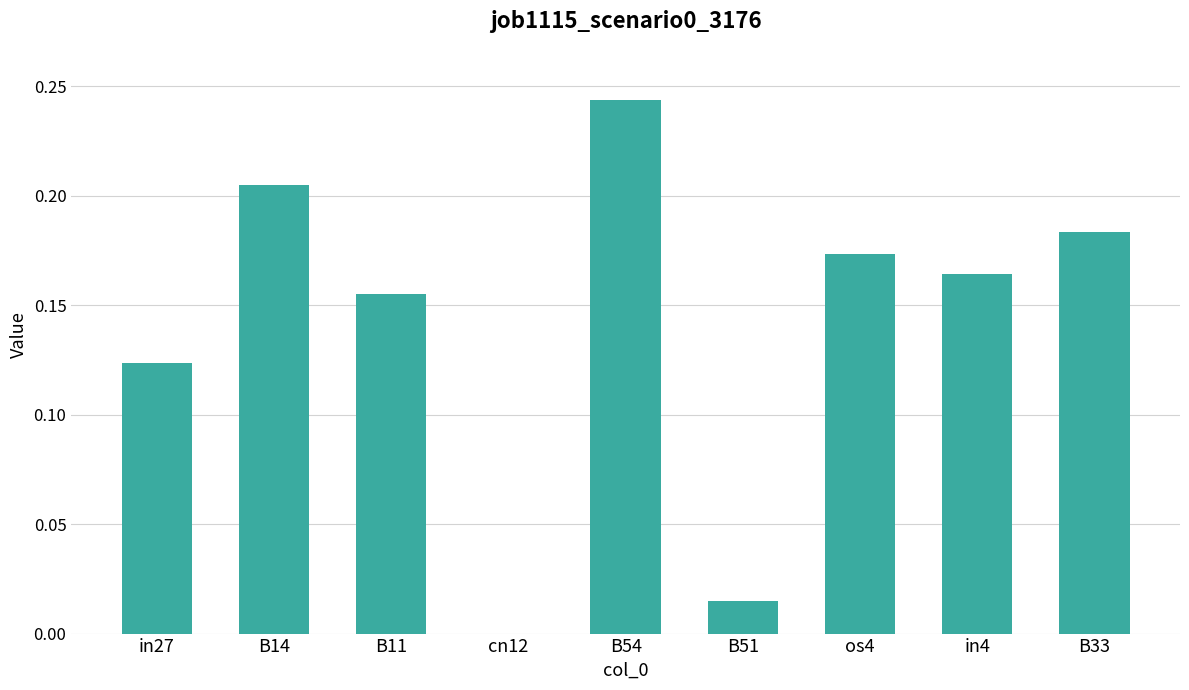

Between B33 and B54, which is larger?

B54